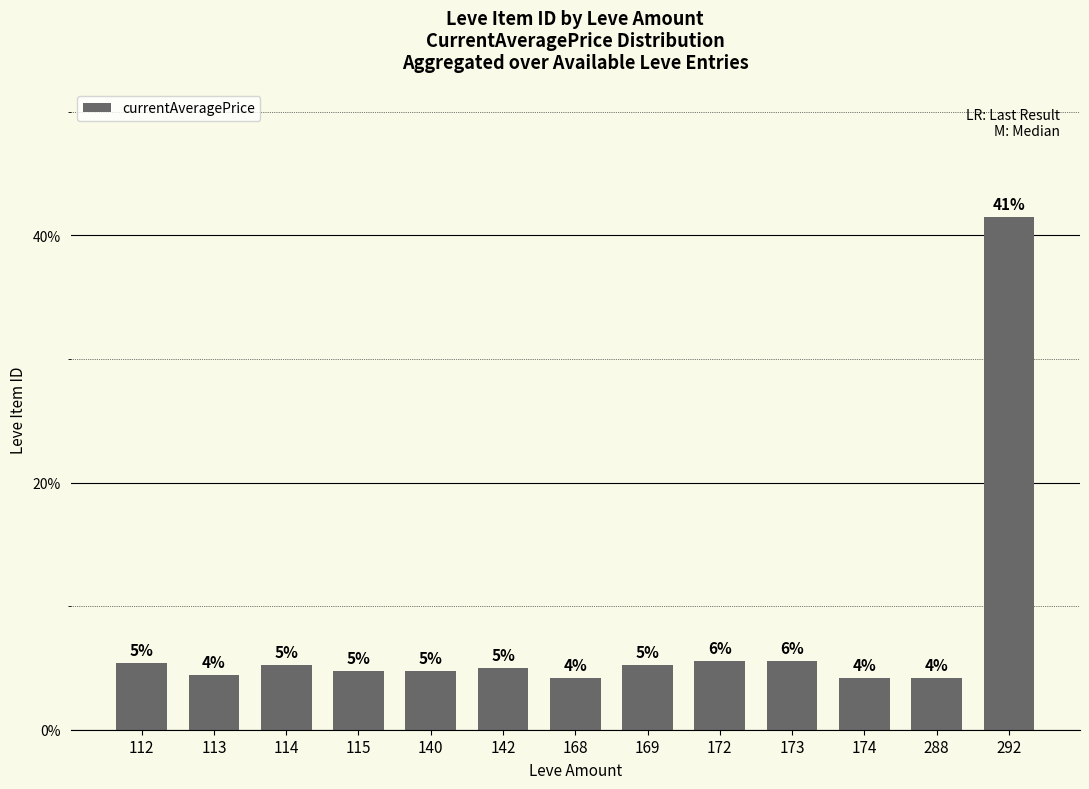

Are the bars horizontal?

No